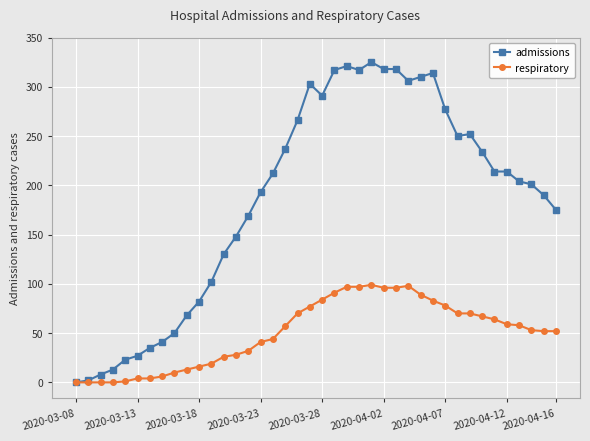

What is the highest value of the respiratory series?

99